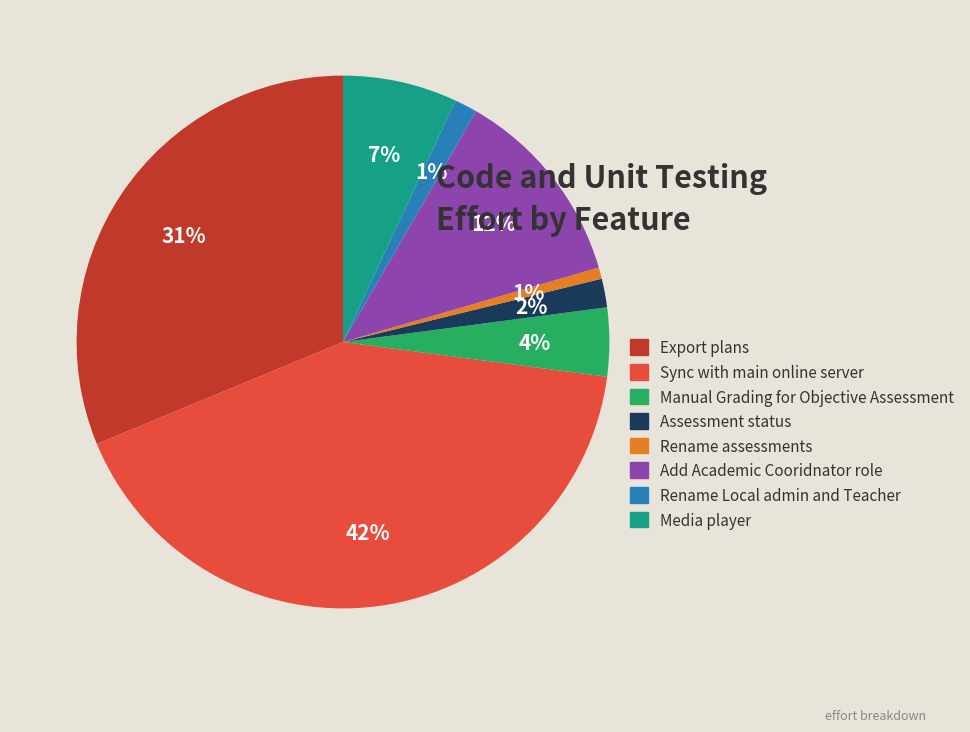

Which has a higher value, Media player or Export plans?

Export plans